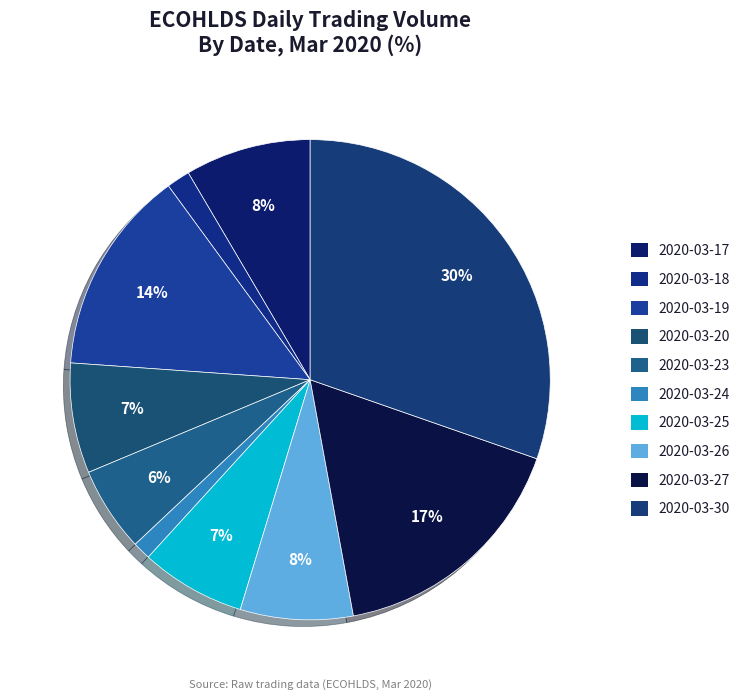

Rank the categories by value from highest to lowest.

2020-03-30, 2020-03-27, 2020-03-19, 2020-03-17, 2020-03-26, 2020-03-20, 2020-03-25, 2020-03-23, 2020-03-18, 2020-03-24